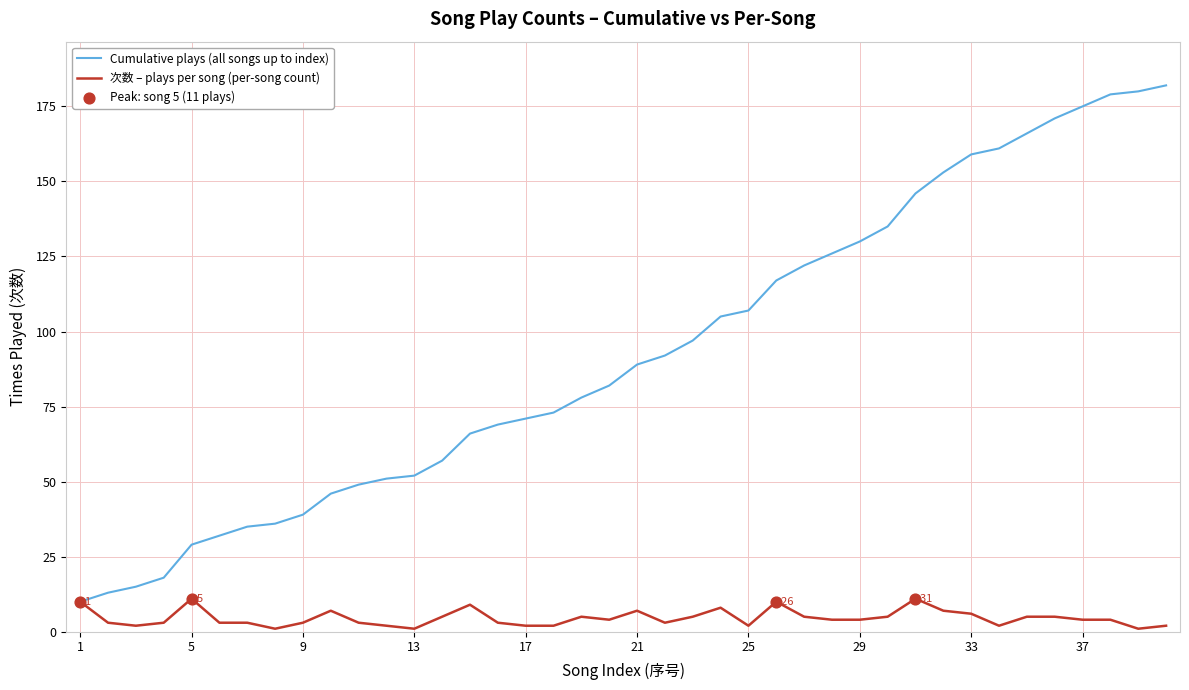

Rank the series by their average value, from highest to lowest.

Cumulative plays (all songs up to index), 次数 – plays per song (per-song count)